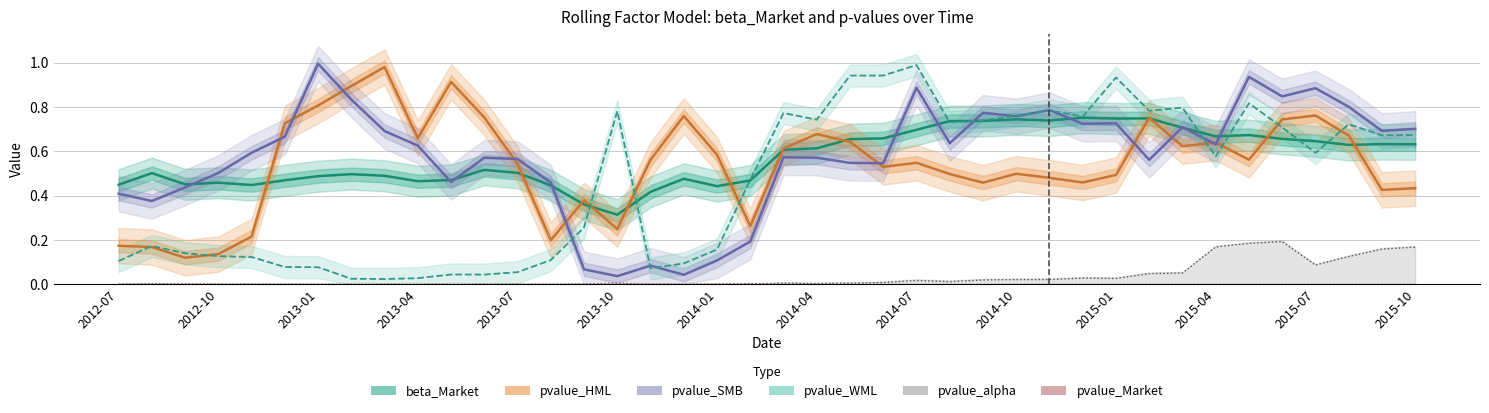

Is the value of pvalue_Market at 2013-01 greater than the value of pvalue_WML at 25?

No